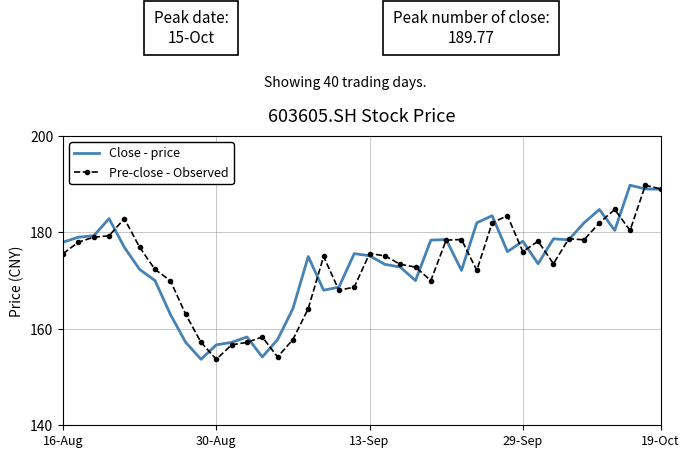

What is the maximum value shown in the chart?

189.8